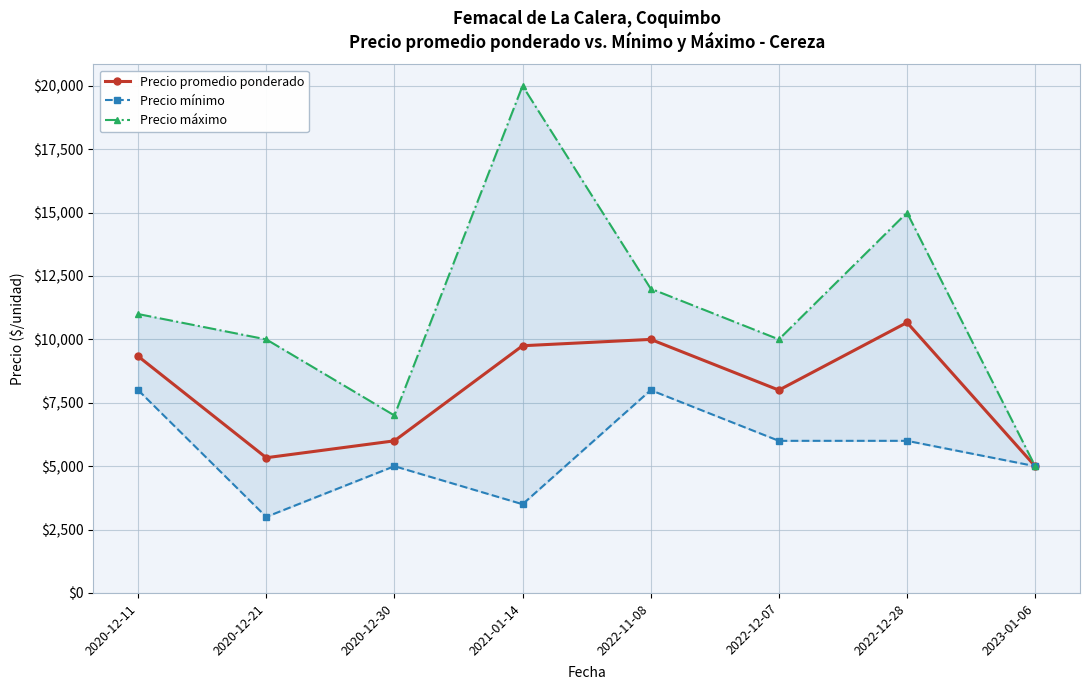

What is the label of the 3rd point from the right?

2022-12-07